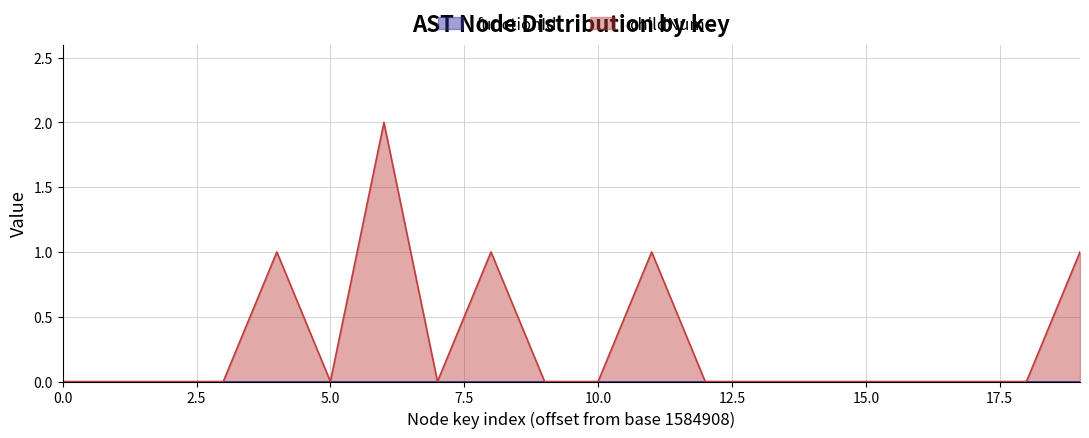

At which label is the value closest to 1?

1584912